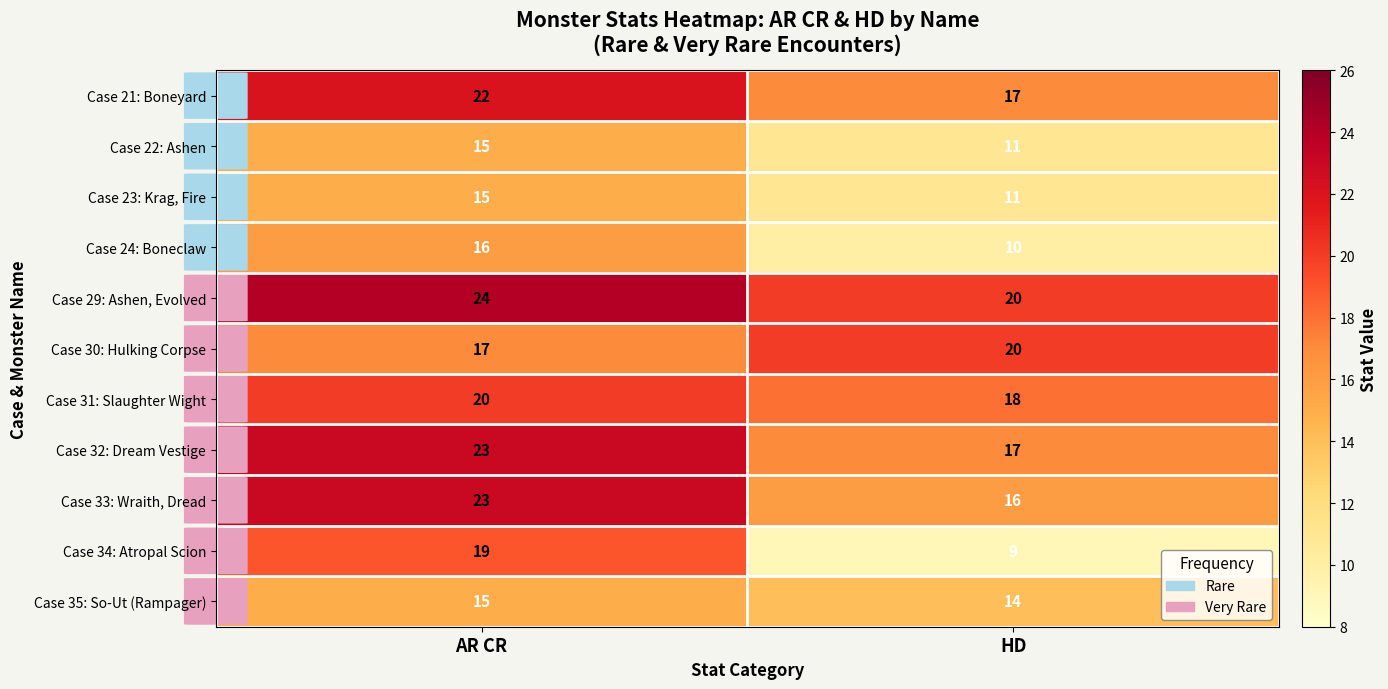

Which series has the largest total across all categories?

Case 29: Ashen, Evolved